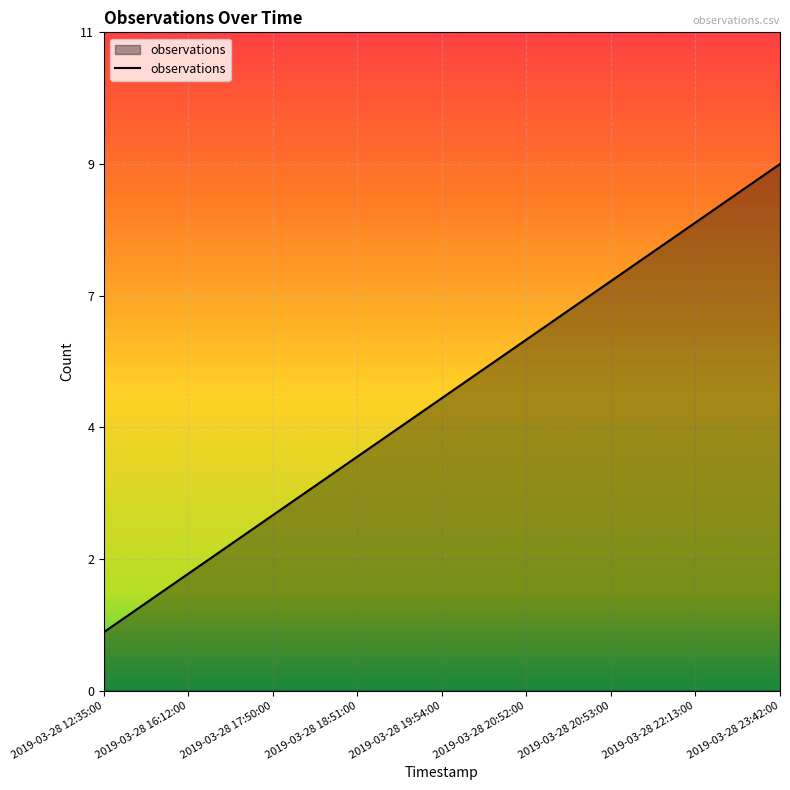

Approximately how many times larger is the value at 2019-03-28 20:53:00 compared to 2019-03-28 20:52:00?

1.2